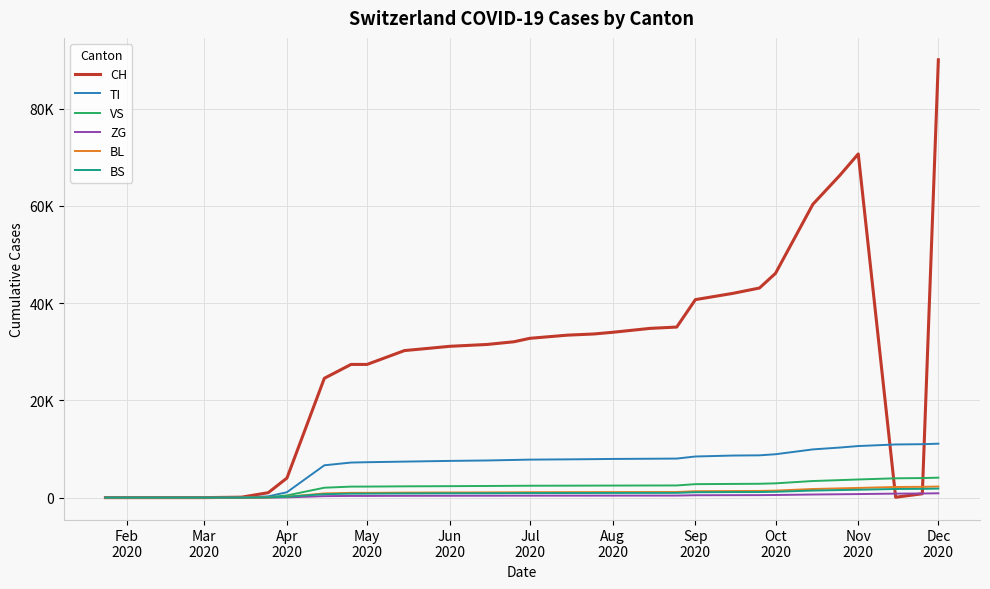

Is this an area chart (filled region under the line)?

No